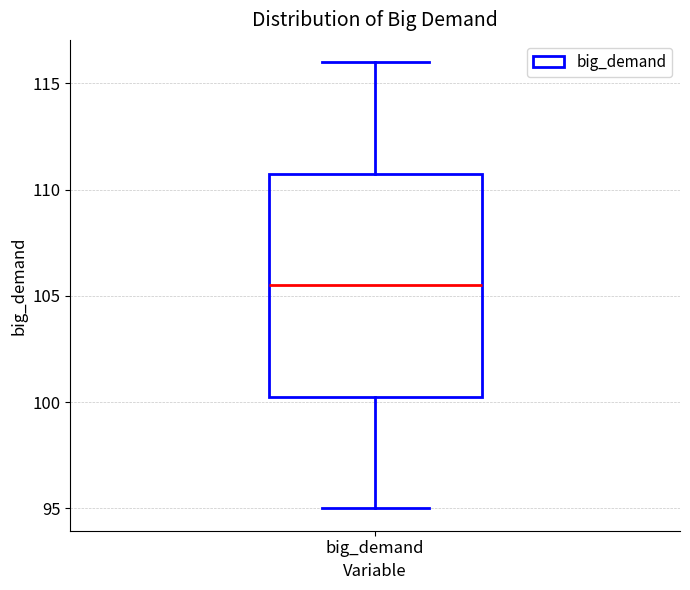

Transcribe this box plot: give where the median line is, the range the box spans, and where the two whiskers end, as read against the y-axis. The values are not printed on the chart, so give them approximately, as read against the axis.

median 105.5, box 100.5 to 111.0, whiskers 95.0 to 116.0